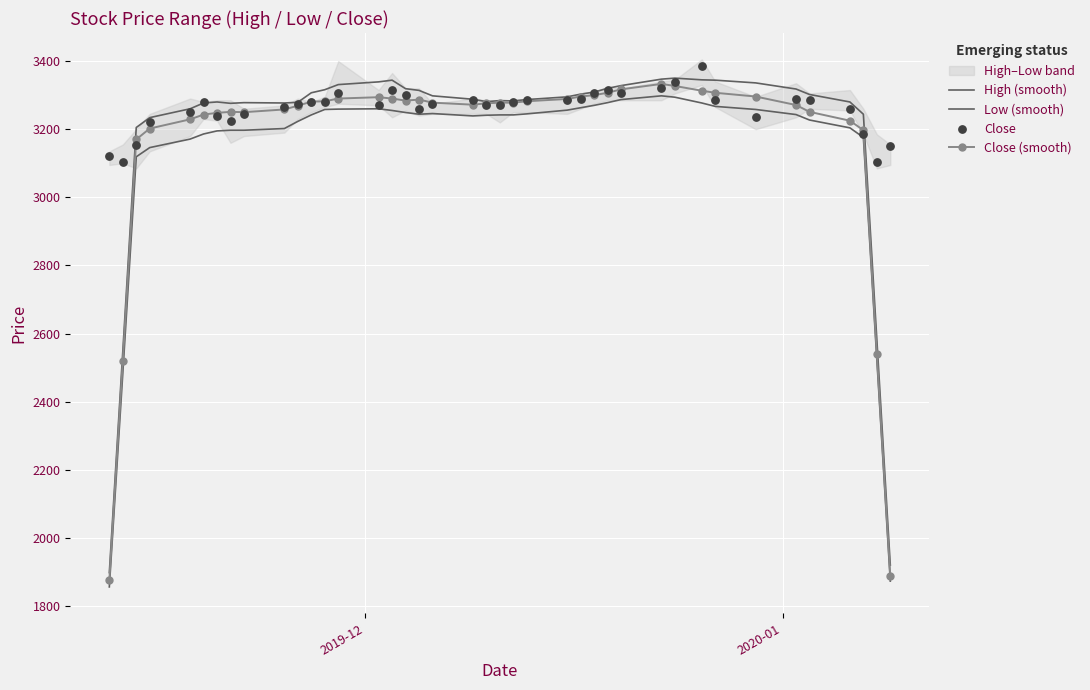

What are all the series names shown in the legend?

High (smooth), Low (smooth), Close (smooth), Close